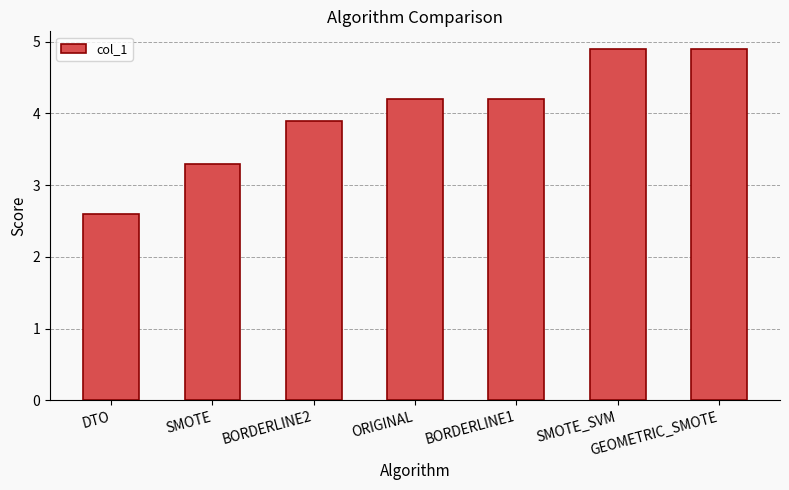

Which label corresponds to the smallest value in the chart?

DTO